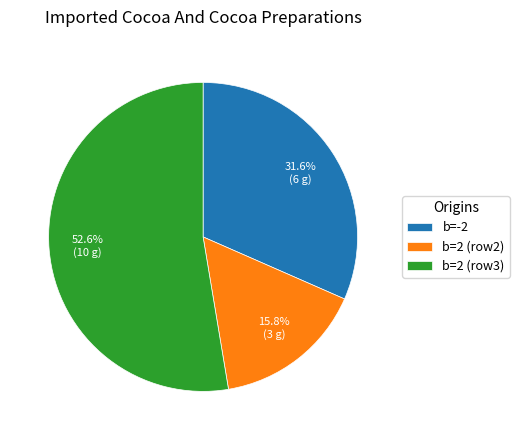

Do b=-2 and b=2 (row2) together represent more than half of the pie?

No